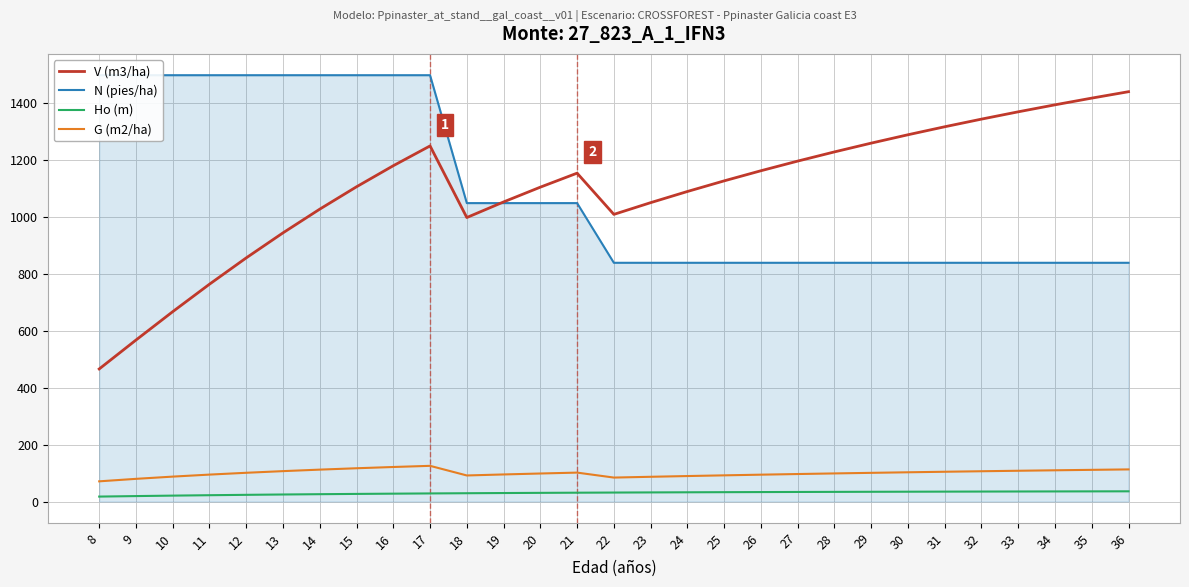

Which series has the largest total across all categories?

V (m3/ha)